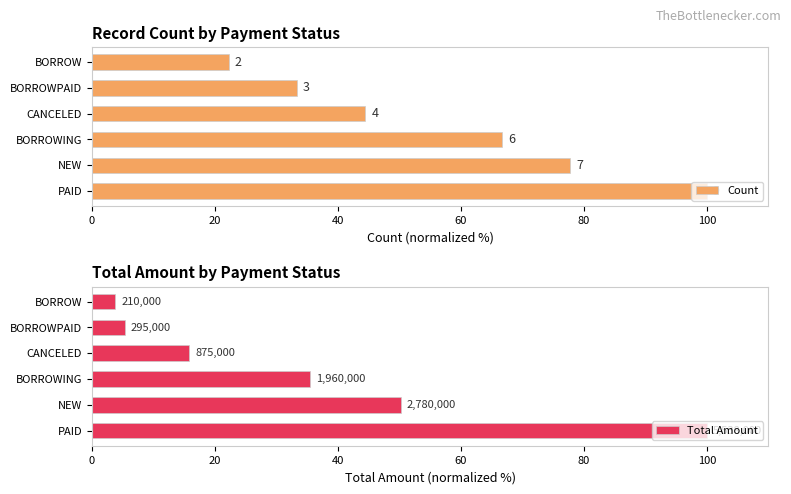

Reading left to right, transcribe all the data shown in this chart.

Count: 100.0	77.8	66.7	44.4	33.3	22.2
Total Amount: 100.0	50.2	35.4	15.8	5.3	3.8